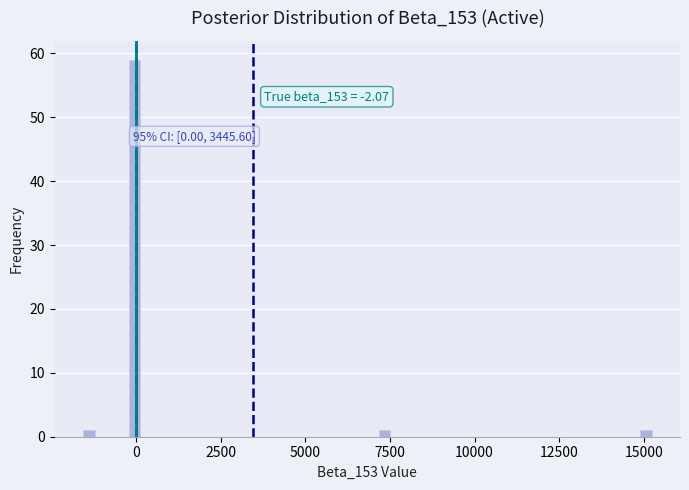

Around what value on the x-axis is the tallest bar? Give the approximate position of its centre, as read against the axis.

0